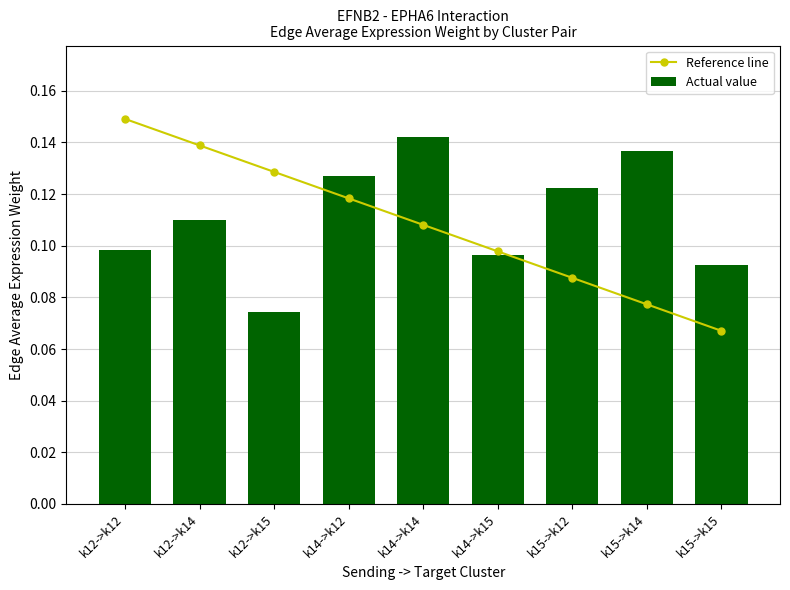

What is the minimum value shown in the chart?

0.1